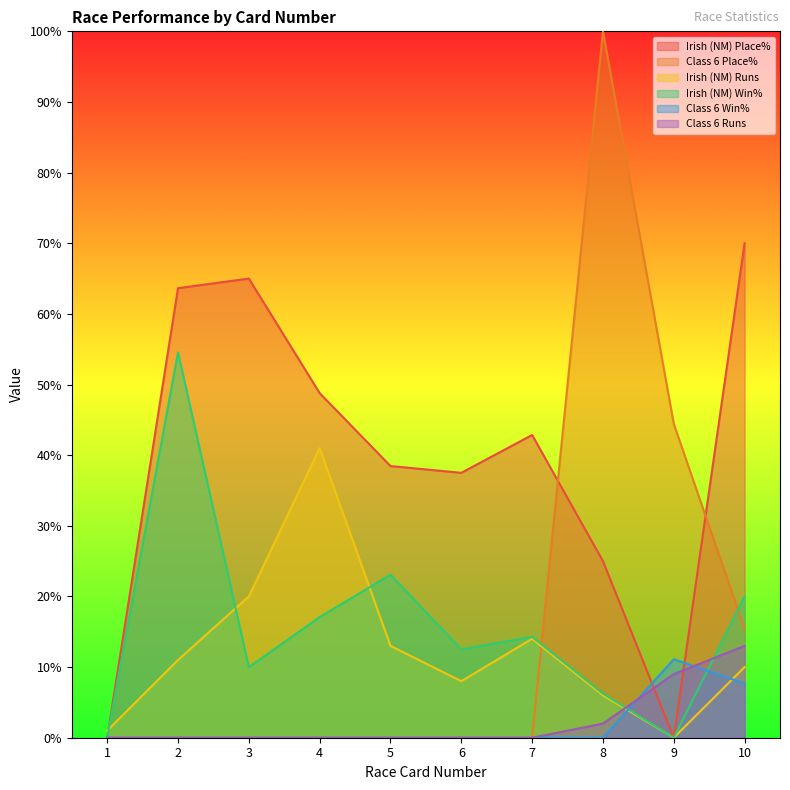

What is the value of the Irish (NM) Win% point at the 10th from the left?

20.0